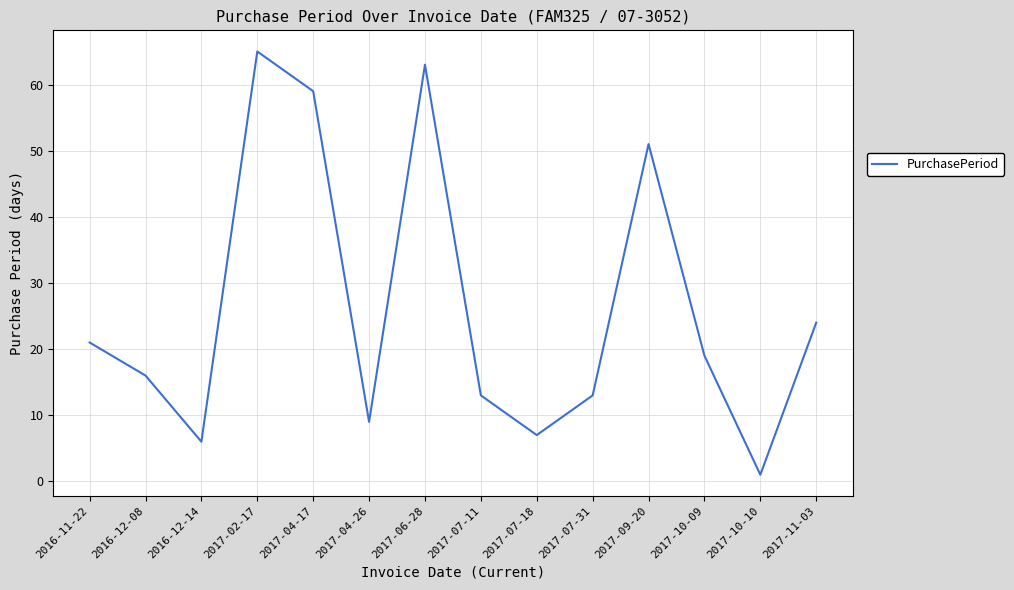

What is the maximum value shown in the chart?

65